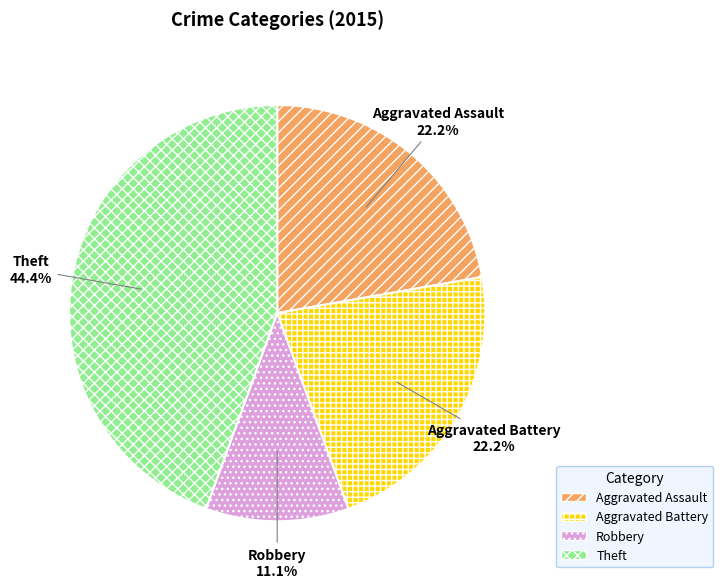

To the nearest percent, what percentage of the pie is Theft?

44%